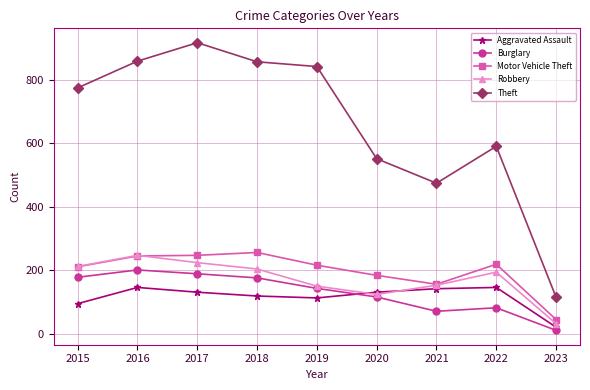

What is the difference between the Robbery values at 2016 and 2018?

43